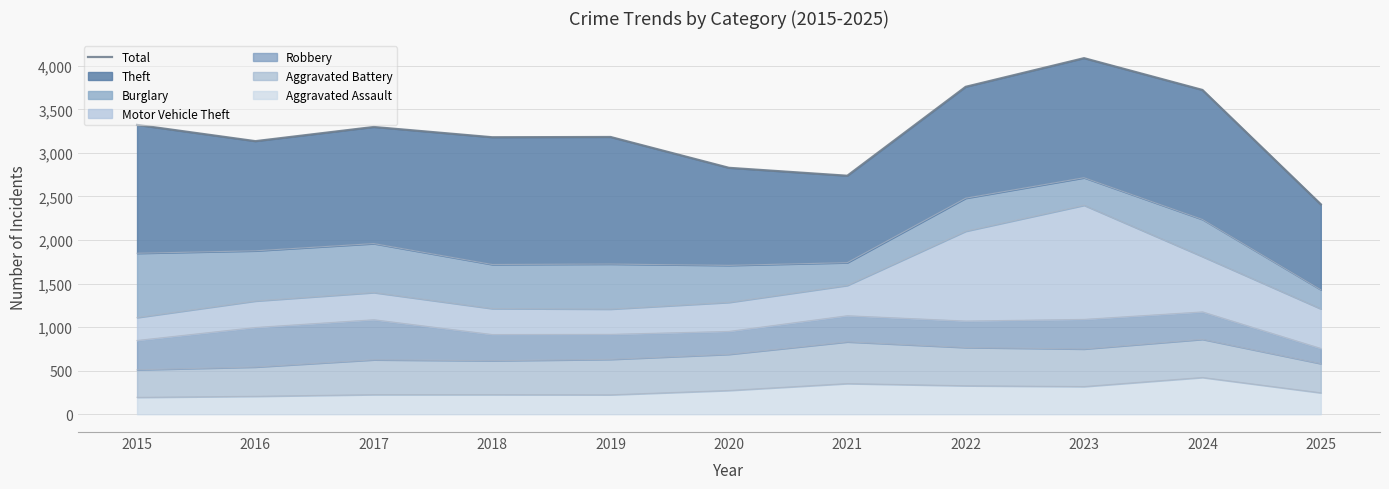

Between 2021 and 2022, which is larger?

2022